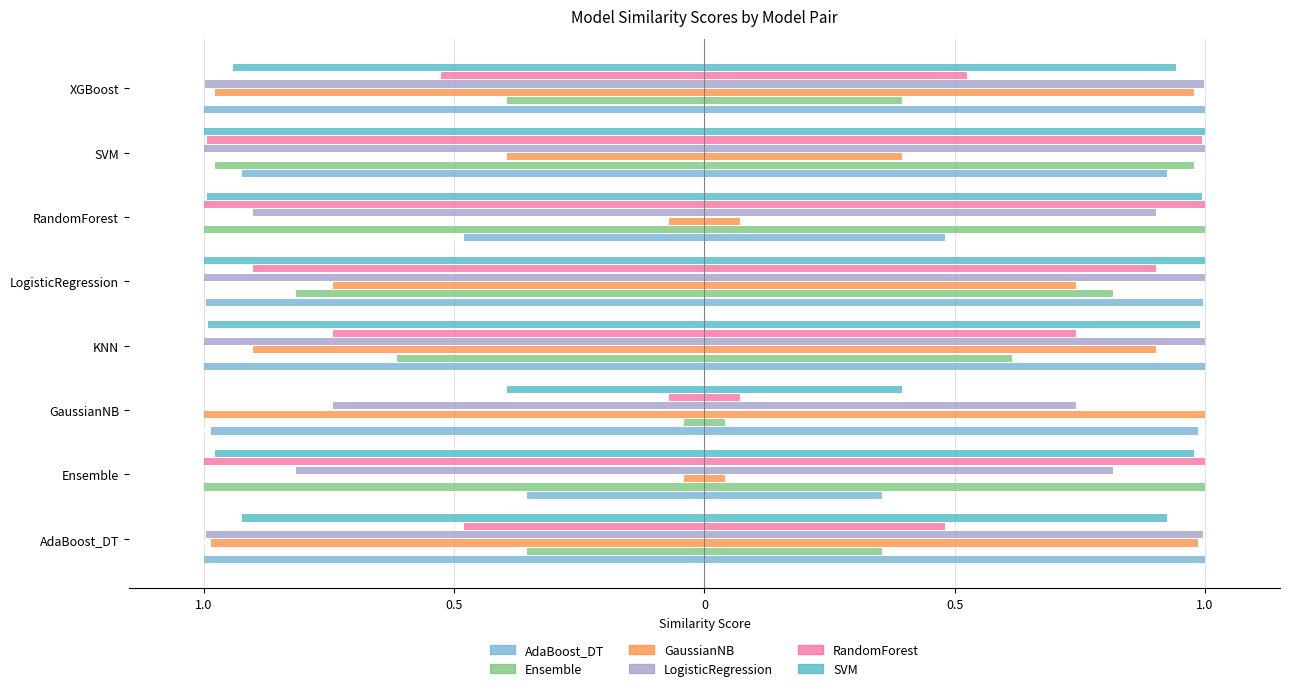

The value of AdaBoost_DT at LogisticRegression is -1.0. True or false?

True